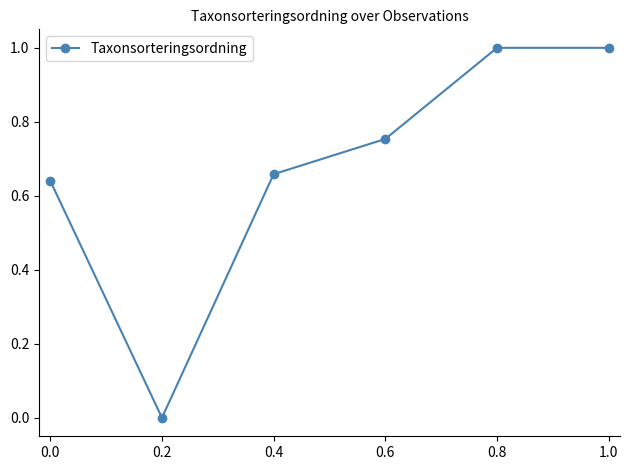

What is the maximum value shown in the chart?

1.0